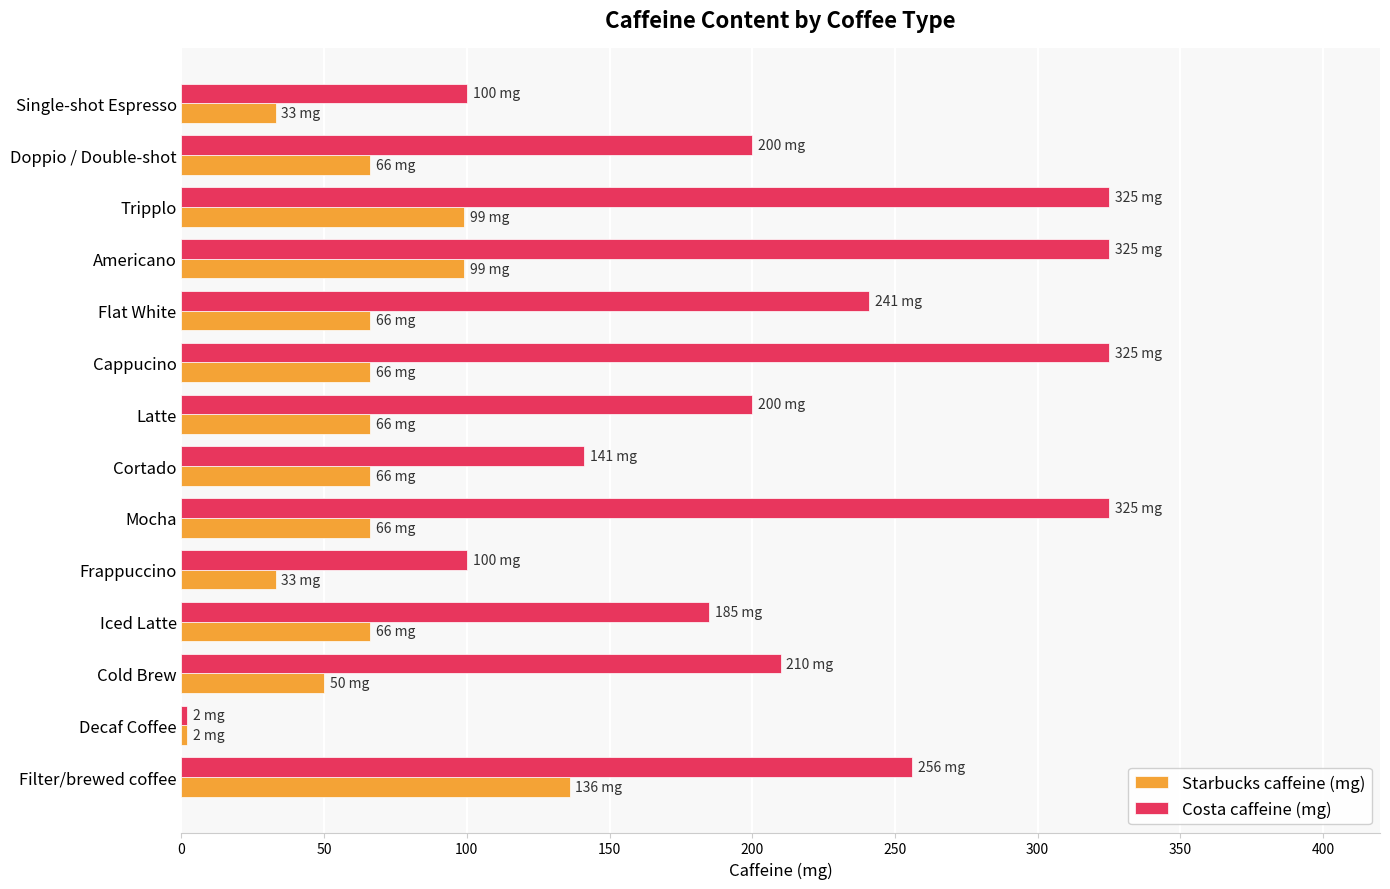

Is it true that Costa caffeine (mg) equals 210 at Cold Brew?

True